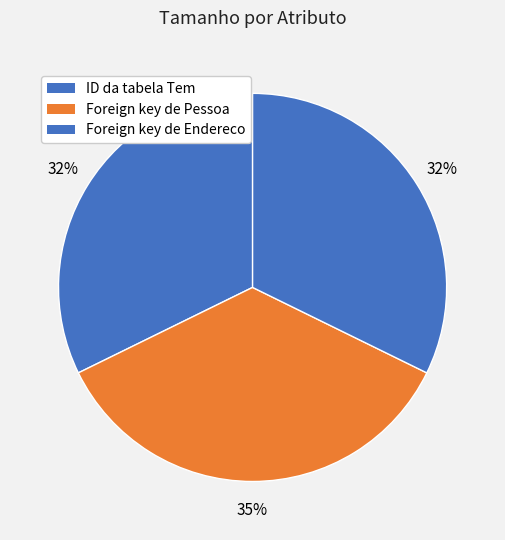

Is Foreign key de Endereco the majority of the pie?

No